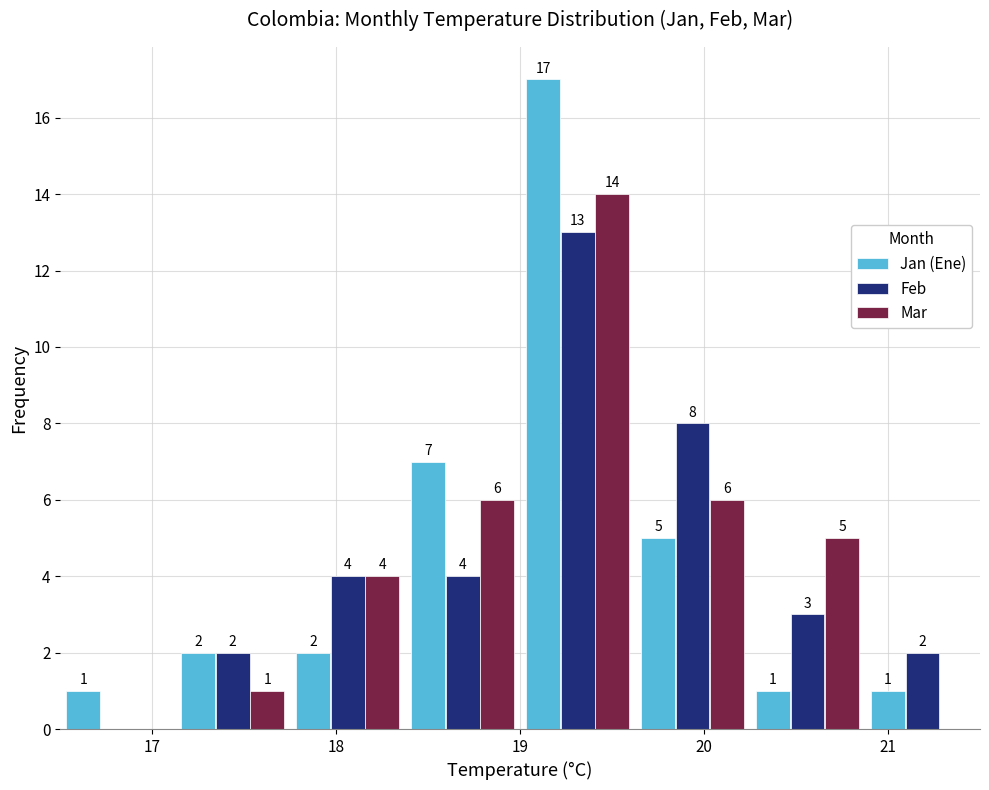

In the Mar series, which range on the x-axis has the tallest bar?

19.0 to 19.6